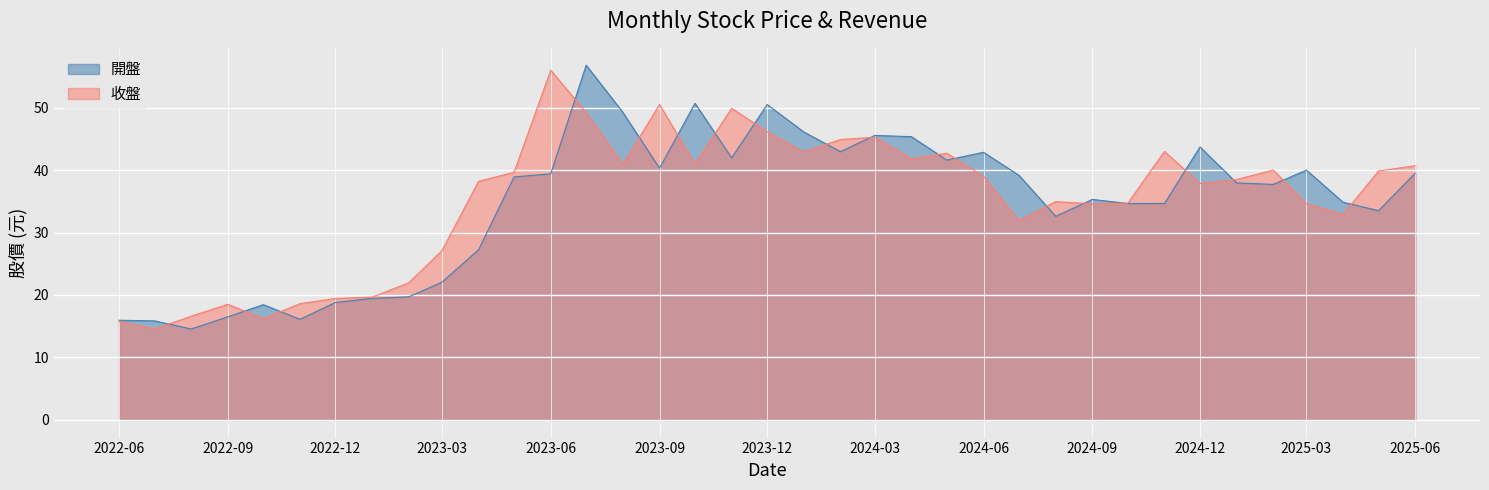

What is the approximate value of 收盤 at 2023-08?

40.9